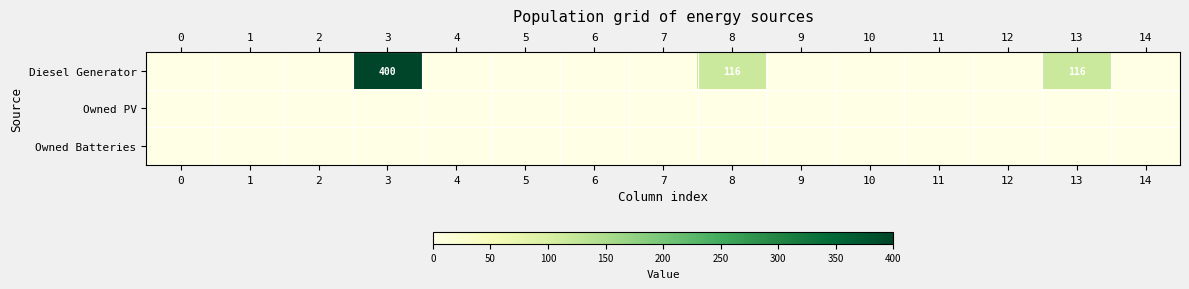

True or false: Diesel Generator has a value of 218 at 3.

False